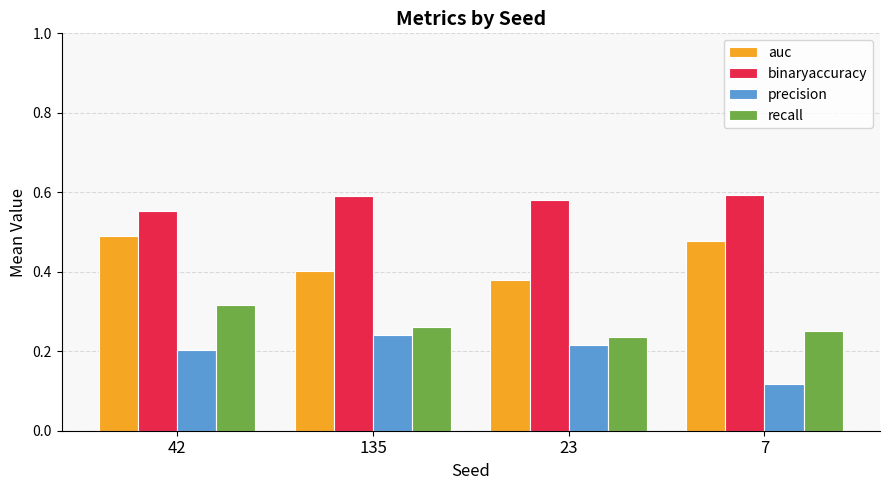

How many groups of bars are there?

4